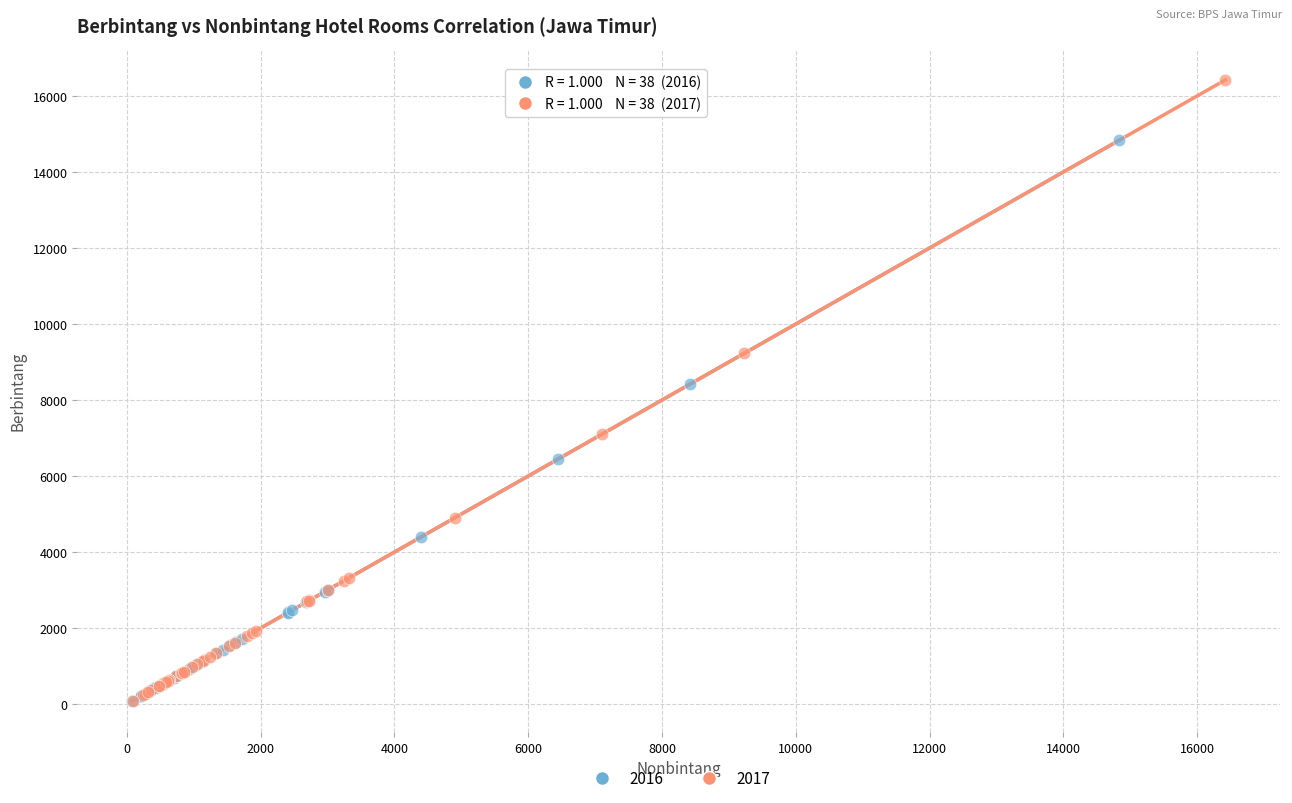

Which series contains the highest Y value?

2017